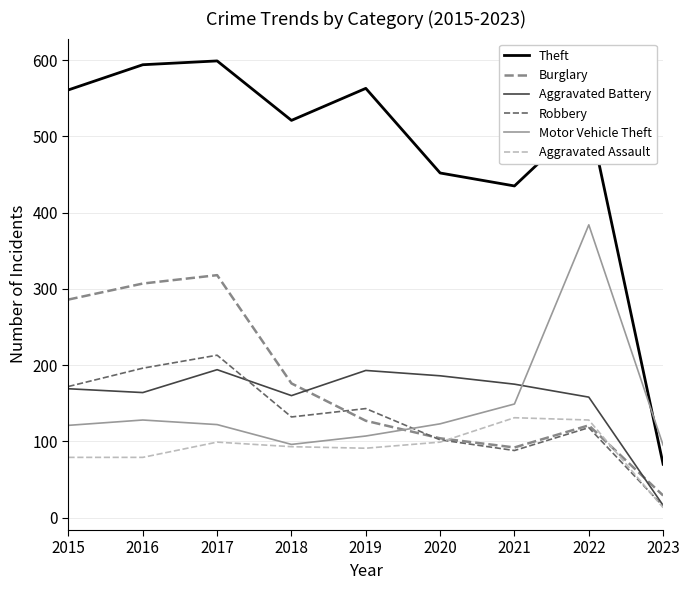

Which series has the largest range (max minus min)?

Theft